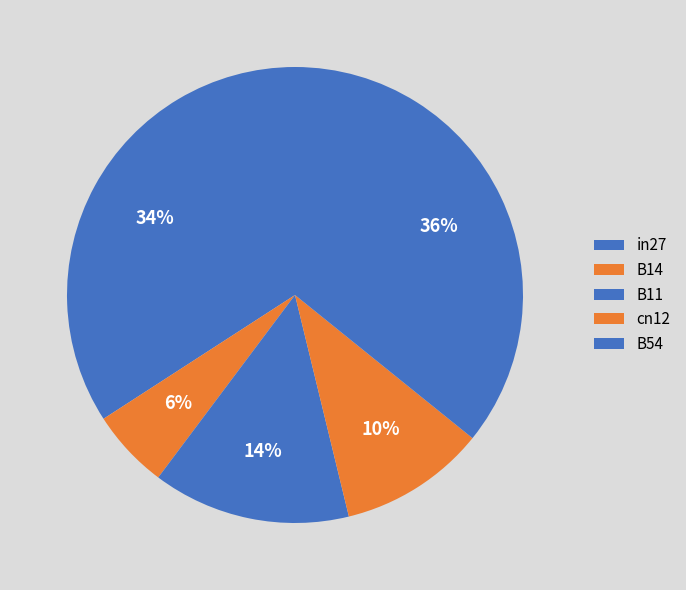

To the nearest percent, what is the average slice percentage?

20%